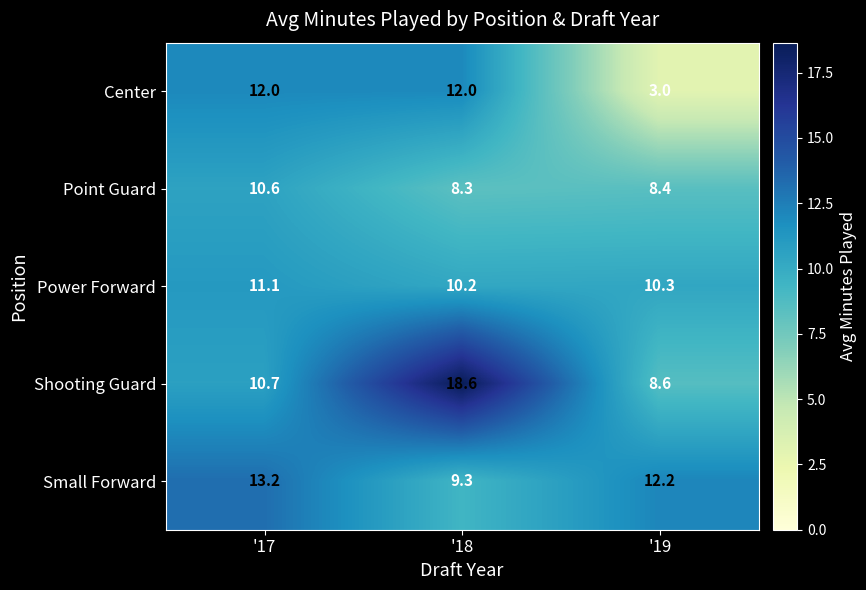

True or false: Shooting Guard has a value of 5.0 at '17.

False